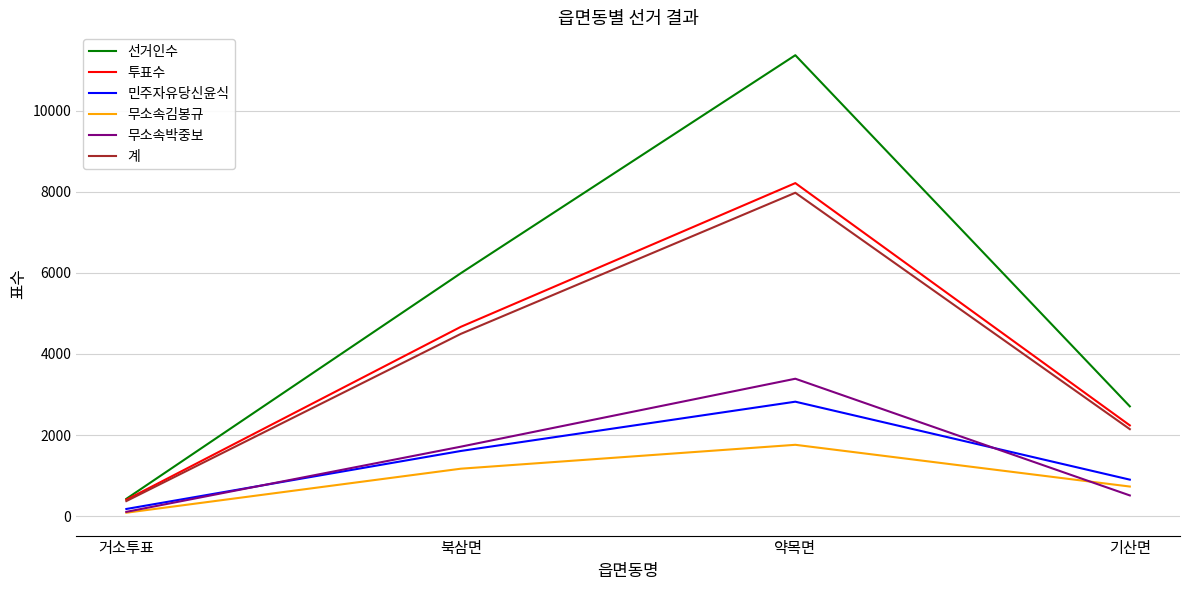

Which category has the highest value in the 무소속김봉규 series?

약목면